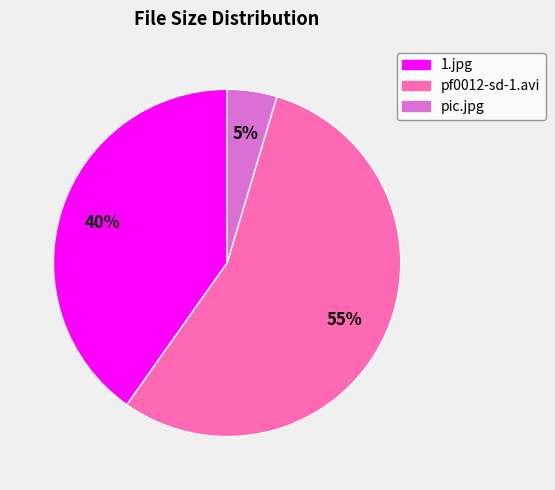

Which slice is the largest?

pf0012-sd-1.avi